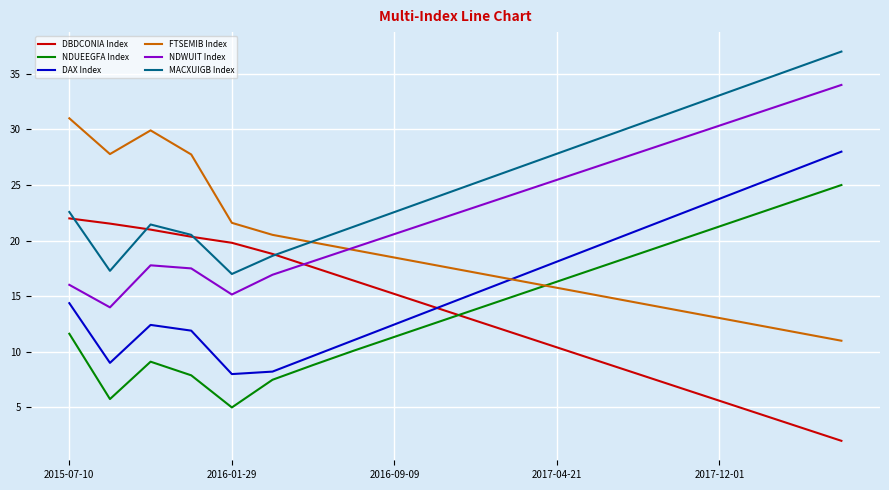

Which series ends up on top after the final intersection of NDWUIT Index and DBDCONIA Index?

NDWUIT Index